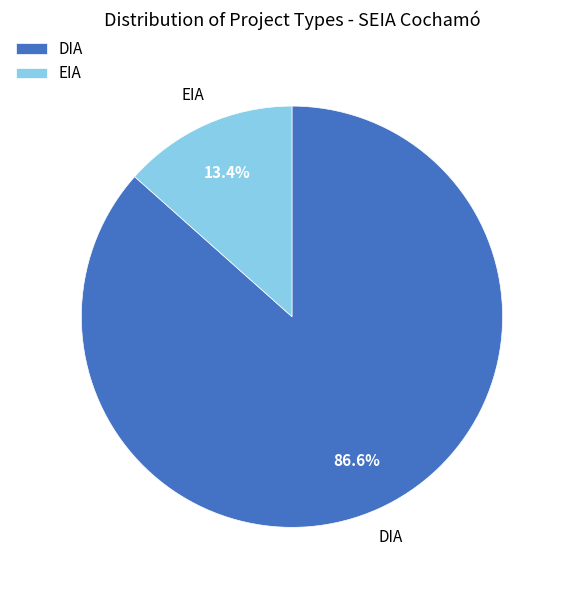

Between DIA and EIA, which is larger?

DIA